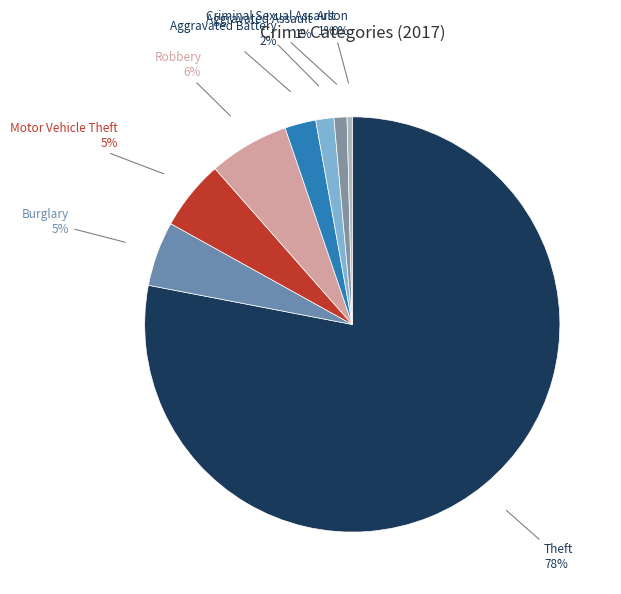

Count the number of slices in the pie.

8